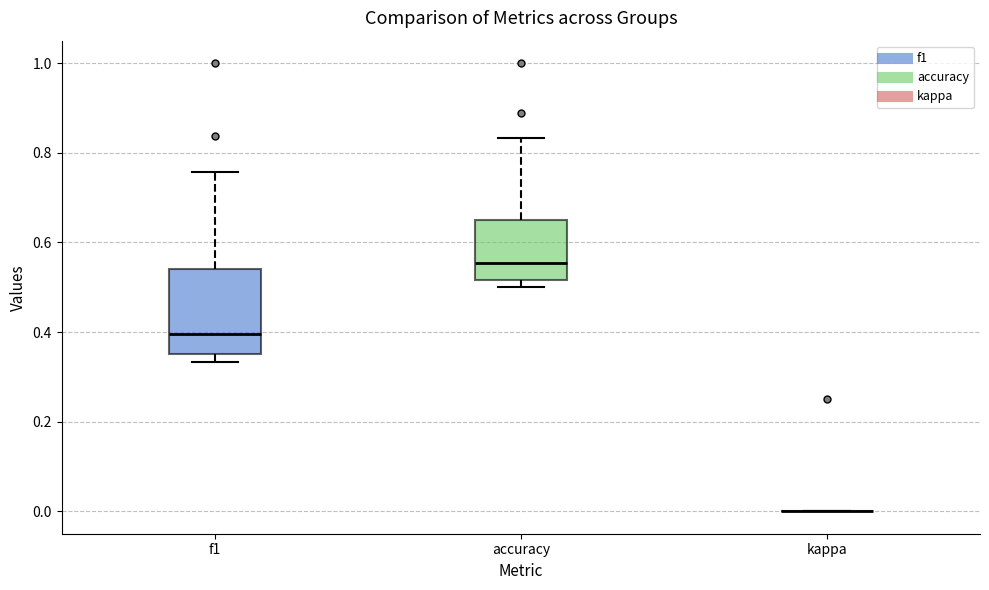

Reading left to right, transcribe this box plot: for each box, give where its median line is, the range the box spans, and where its two whiskers end, as read against the y-axis. The values are not printed on the chart, so give them approximately, as read against the axis.

f1: median 0.40, box 0.36 to 0.54, whiskers 0.34 to 0.76
accuracy: median 0.56, box 0.52 to 0.64, whiskers 0.50 to 0.84
kappa: box collapsed to a line at 0.00, whiskers 0.00 to 0.00